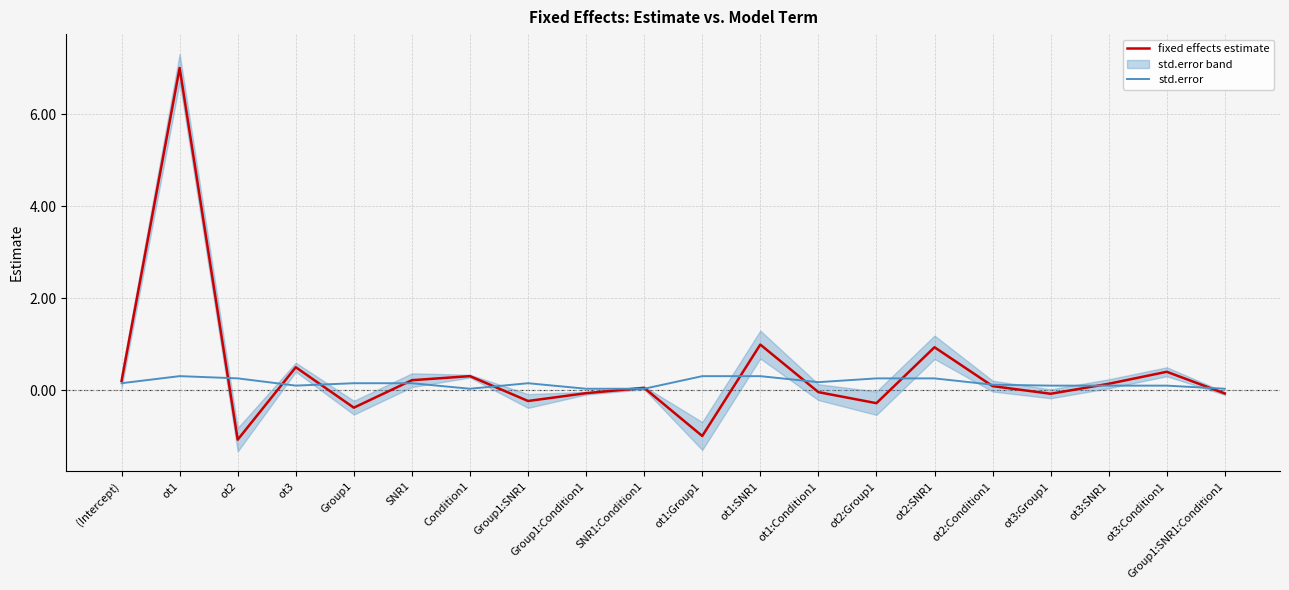

Count the number of categories in the chart.

20